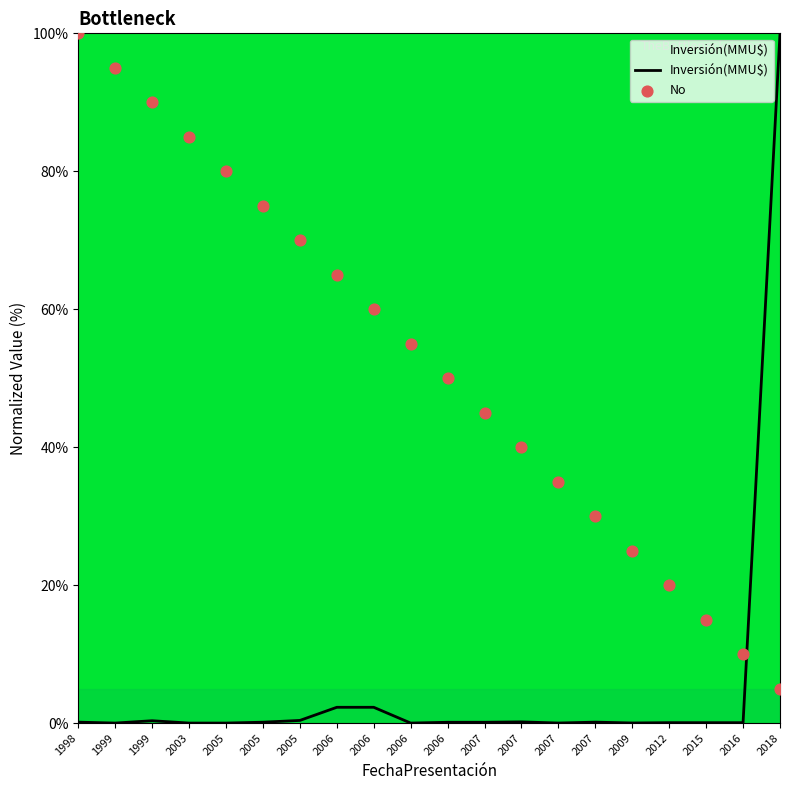

What are all the series names shown in the legend?

Inversión(MMU$), No